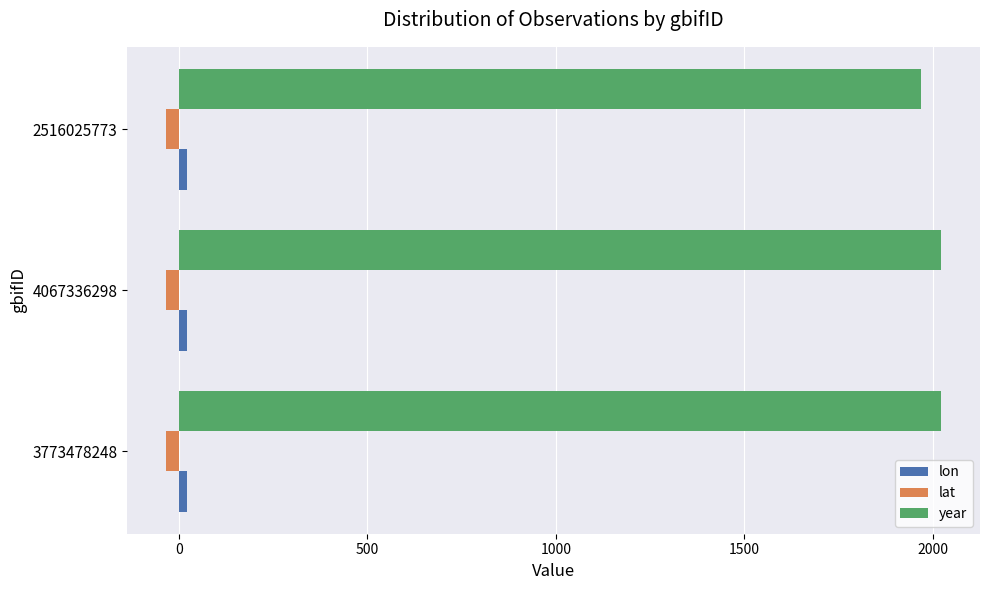

Where is year nearest to the value 1996?

3773478248